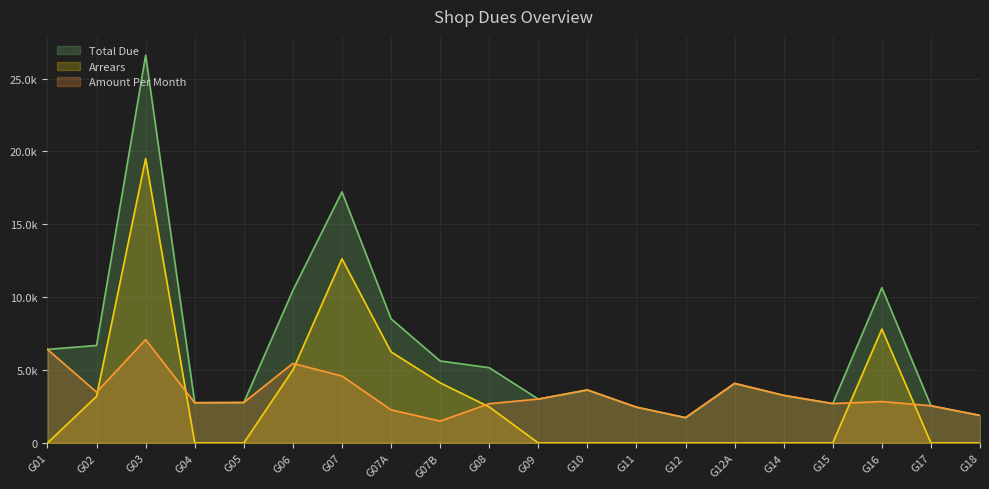

The value of Arrears at G11 is 11871. True or false?

False